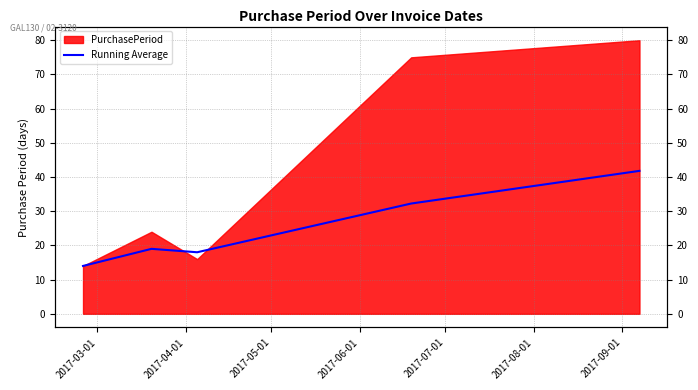

What is the average value?

25.0